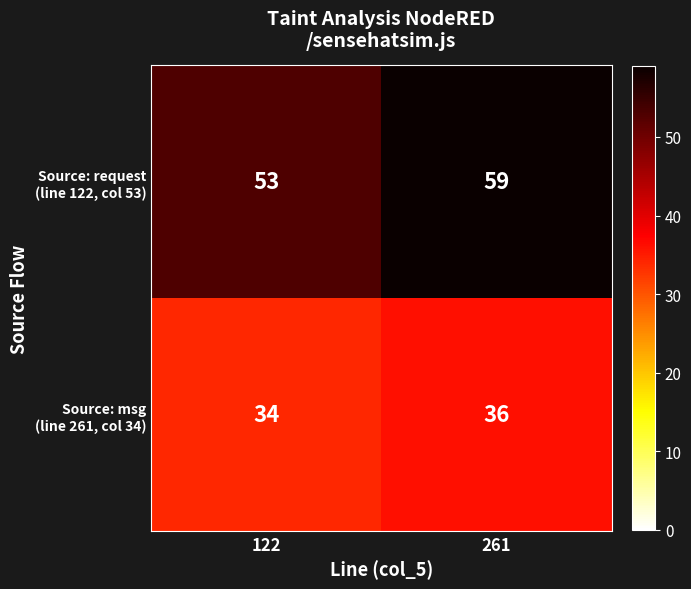

What is the total value across all series at 122?

87